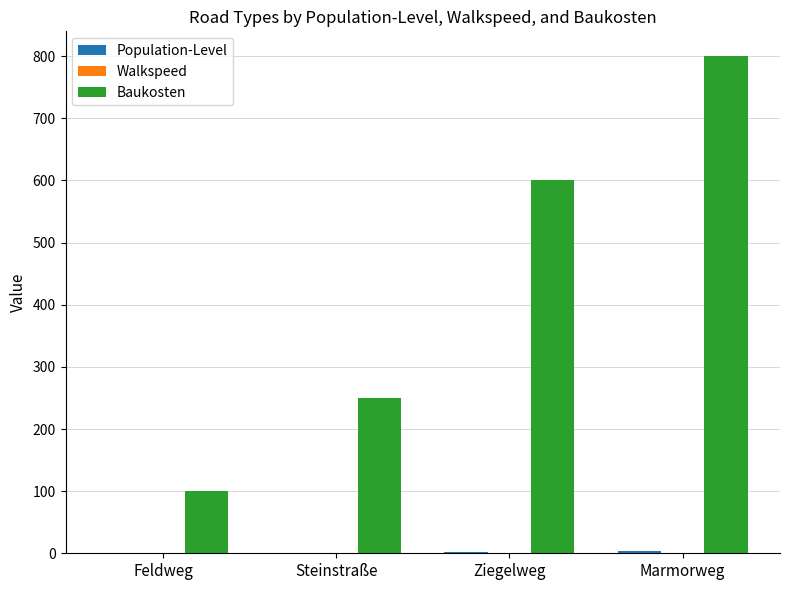

What is the greatest value displayed?

800.0